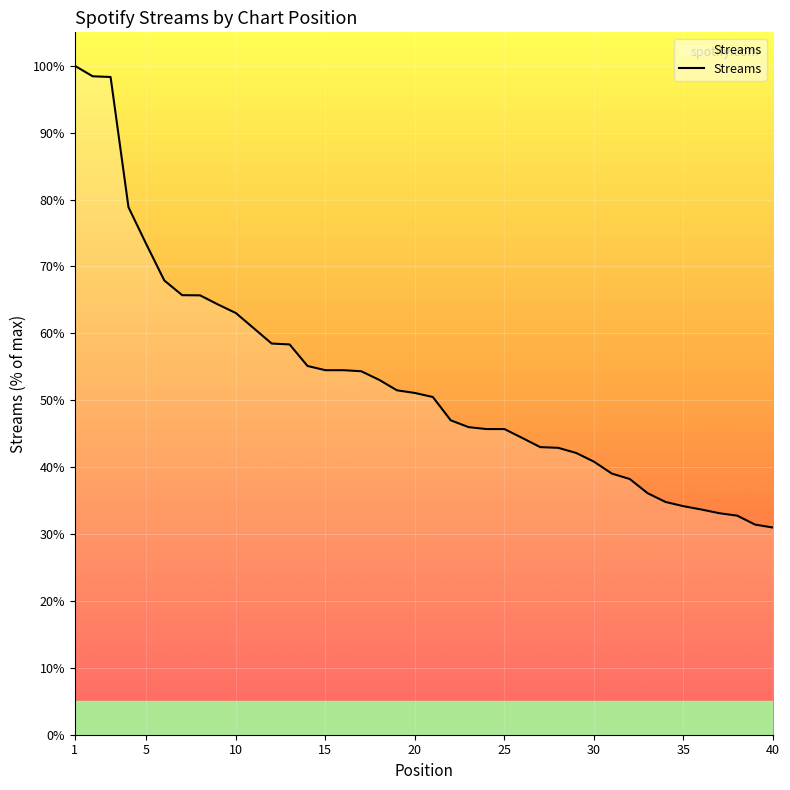

Is this an area chart (filled region under the line)?

No